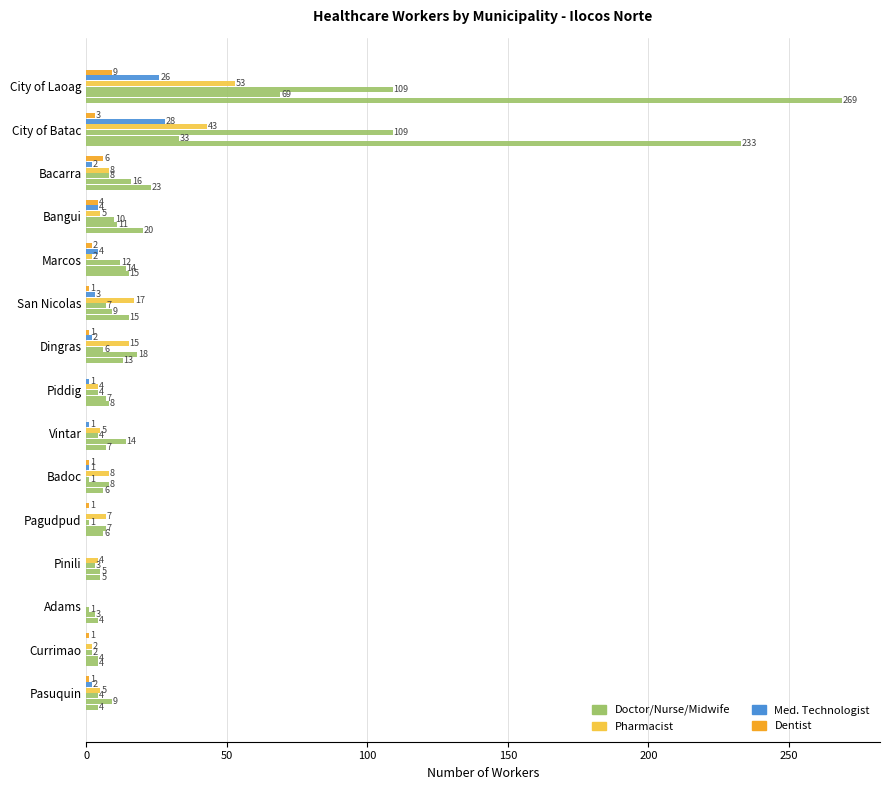

What is the value of the DOCTOR bar at the 8th from the left?

4